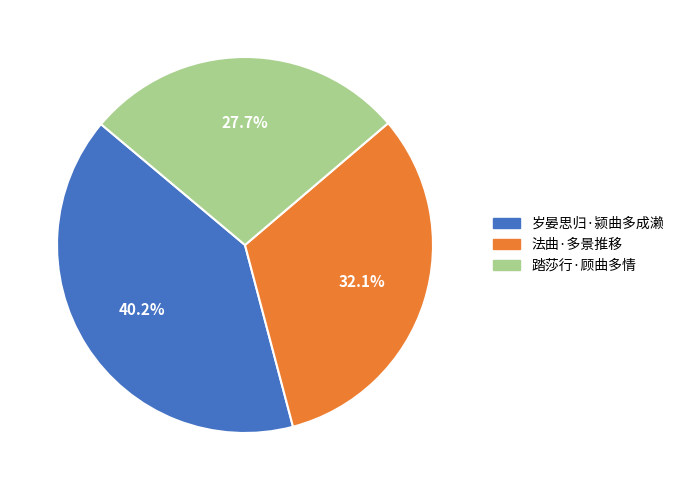

What is the largest slice in the pie chart?

岁晏思归·颍曲多成濑